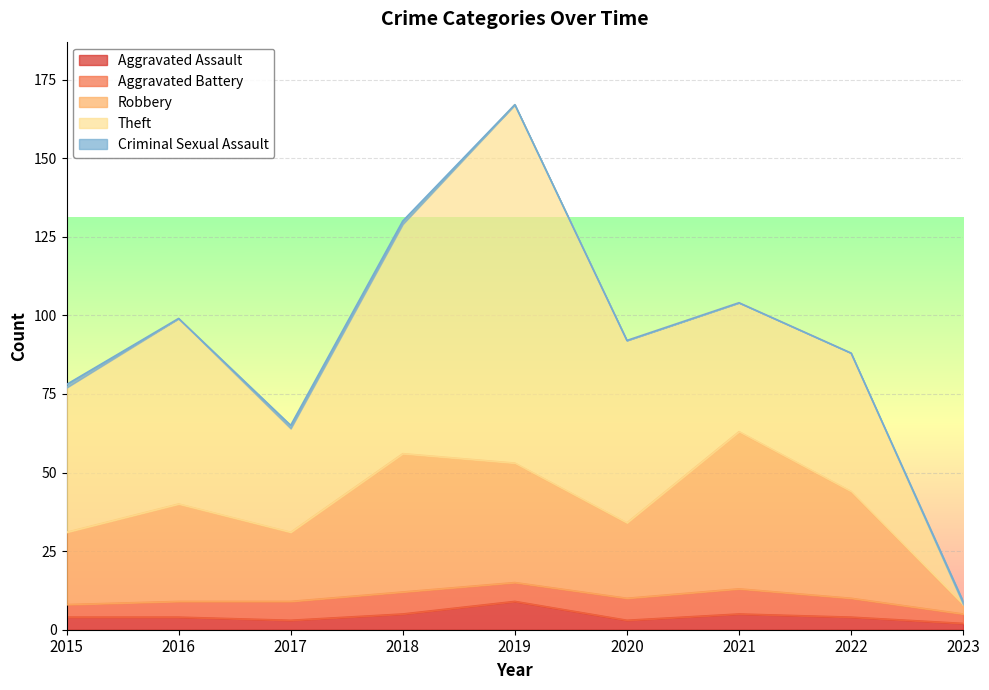

What is the value of the Theft point at the 1st from the left?

46